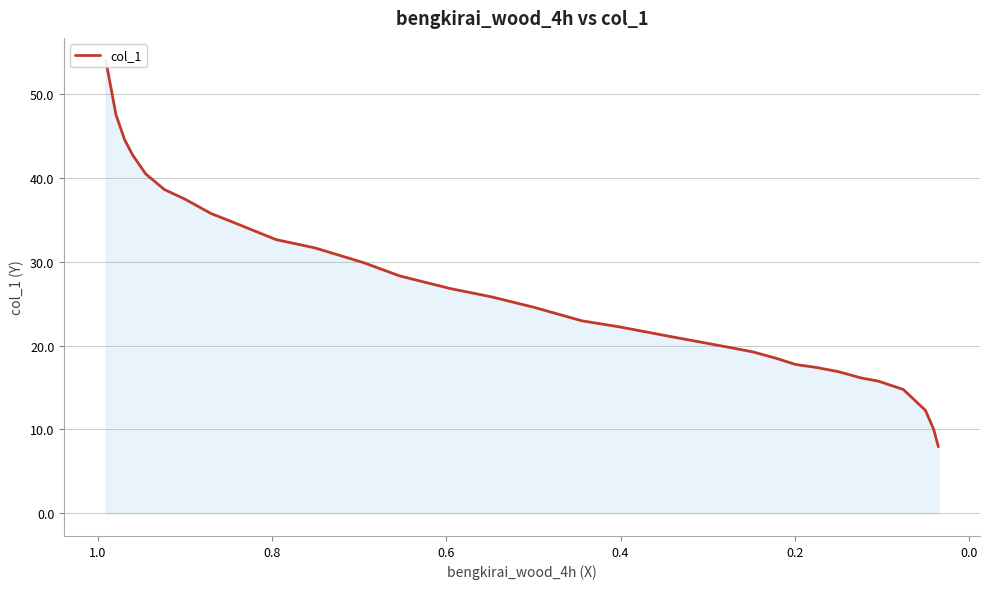

Is it true that the value at 23 is 27.2?

False